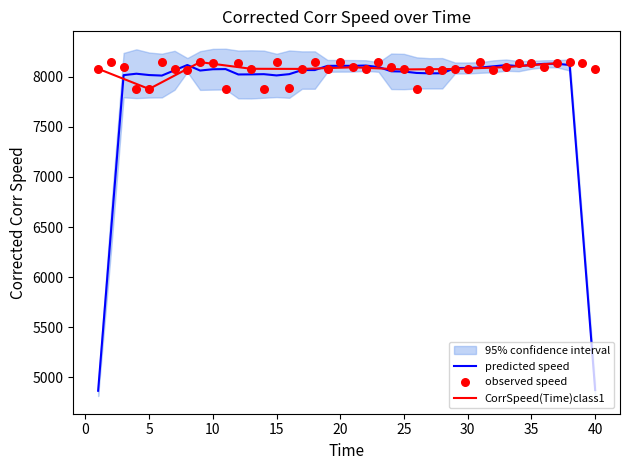

Which has a higher value, 35 or 32?

35